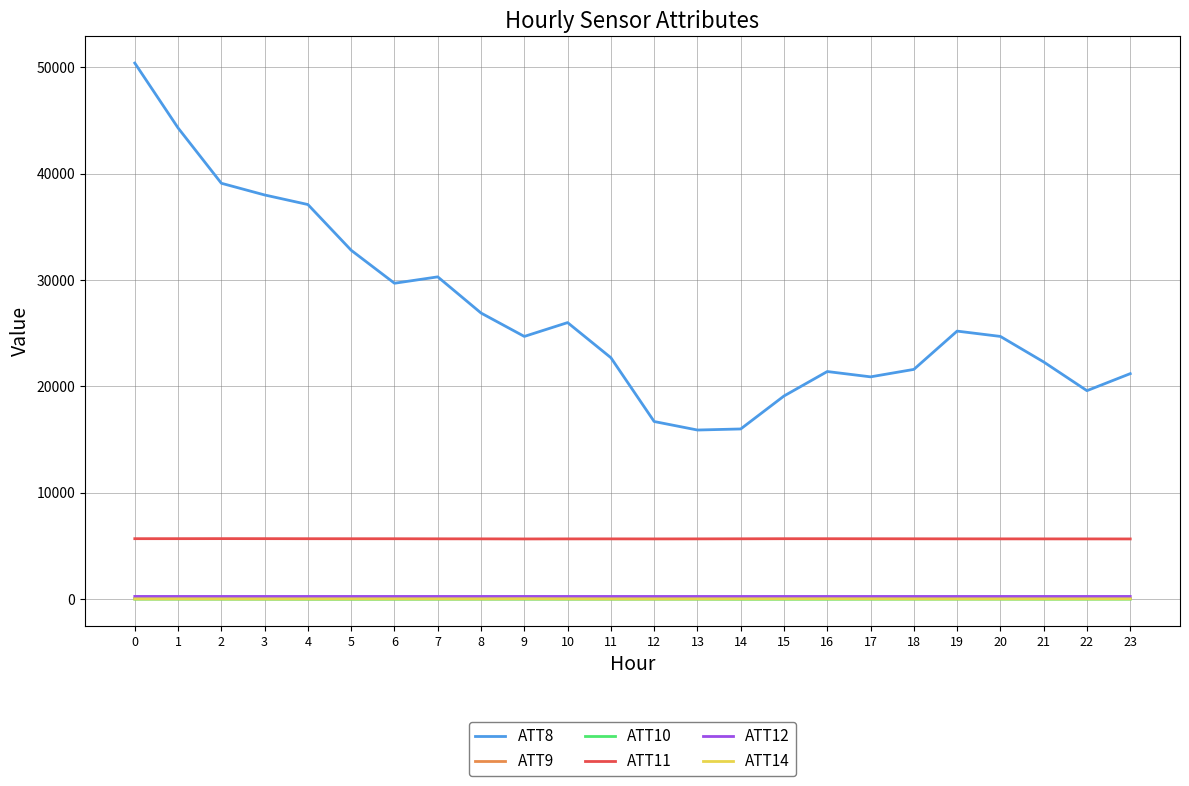

Is the value of ATT8 at 11 greater than the value of ATT10 at 23?

Yes